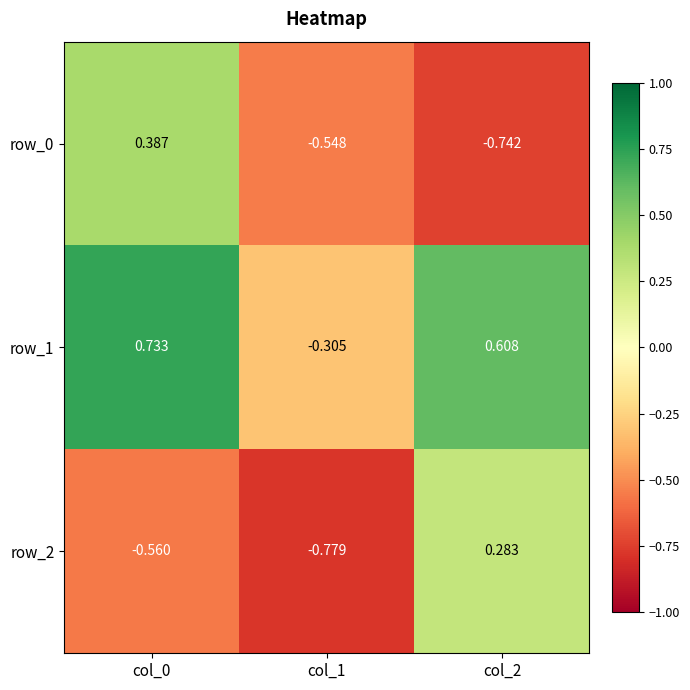

Which series has the largest total across all categories?

row_1